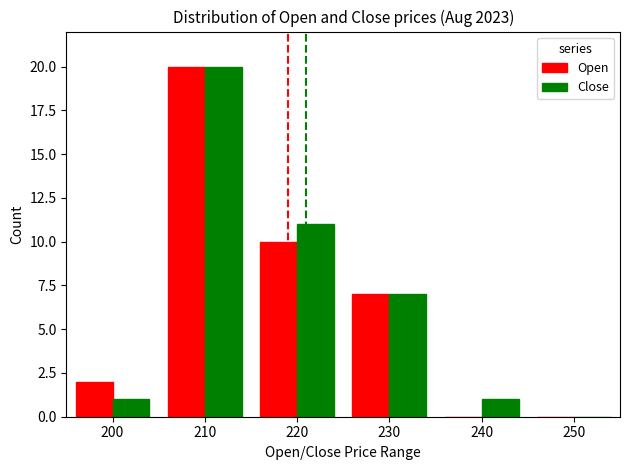

Is the value of Open at 230 greater than the value of Close at 240?

Yes